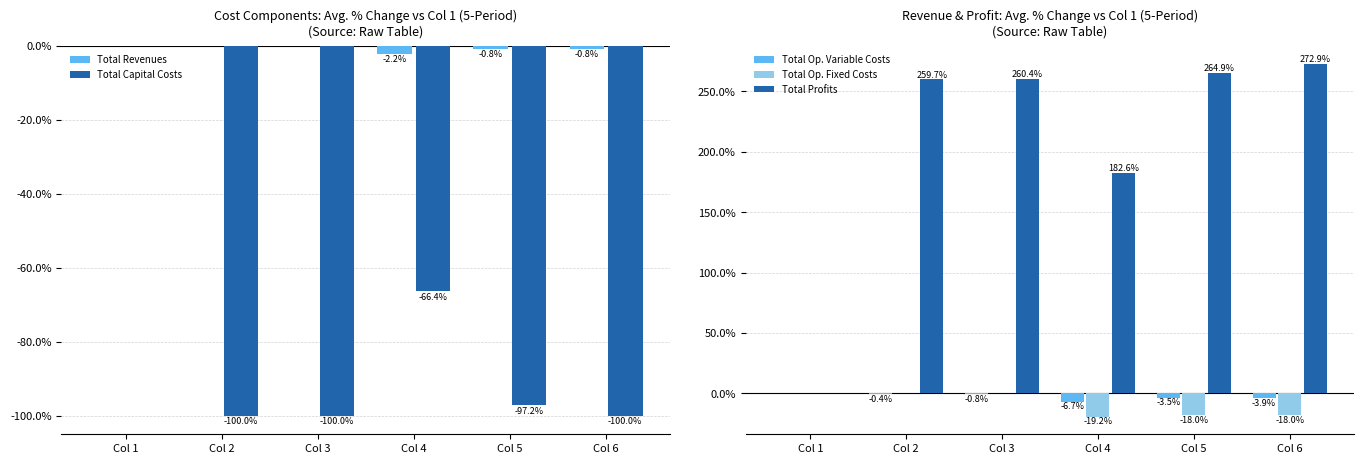

What is the difference between the Total Profits values at Col 2 and Col 4?

77.1